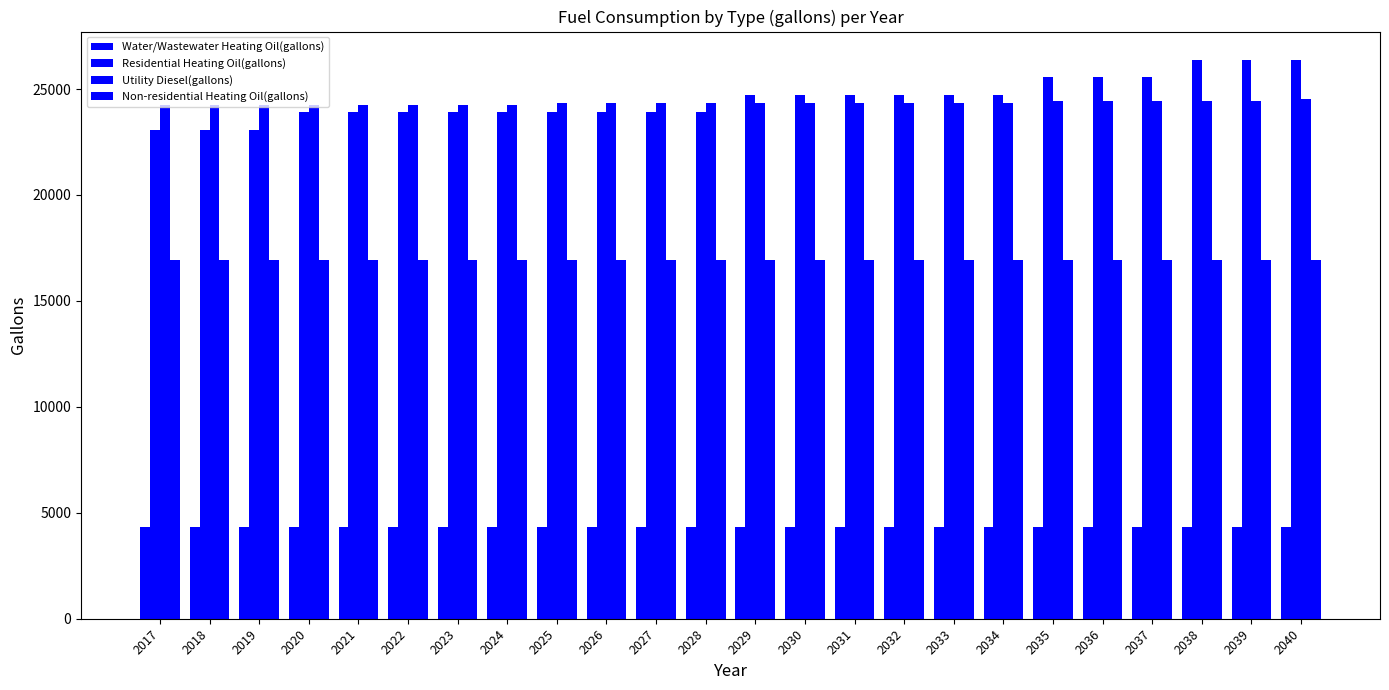

At which label does Residential Heating Oil(gallons) first exceed 24730?

2029